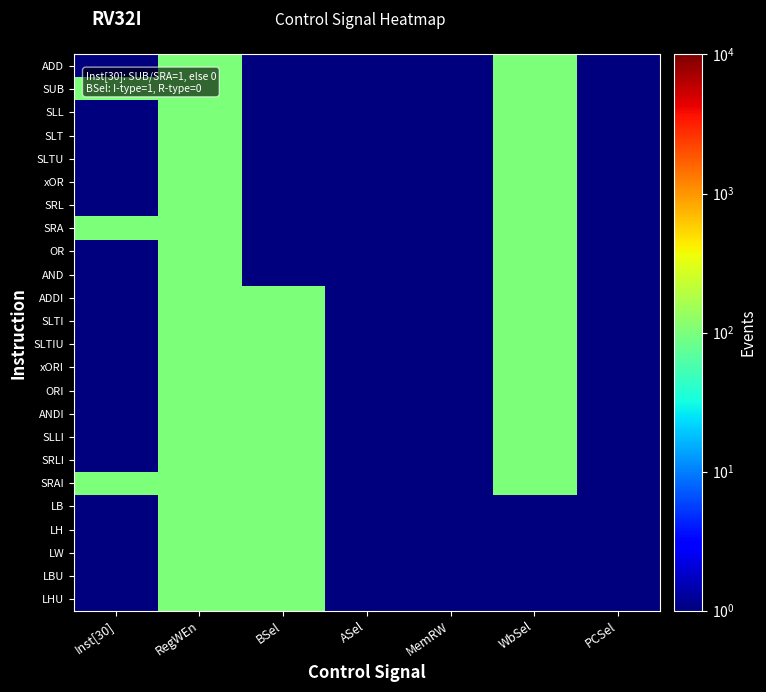

What is the maximum value shown in the chart?

101